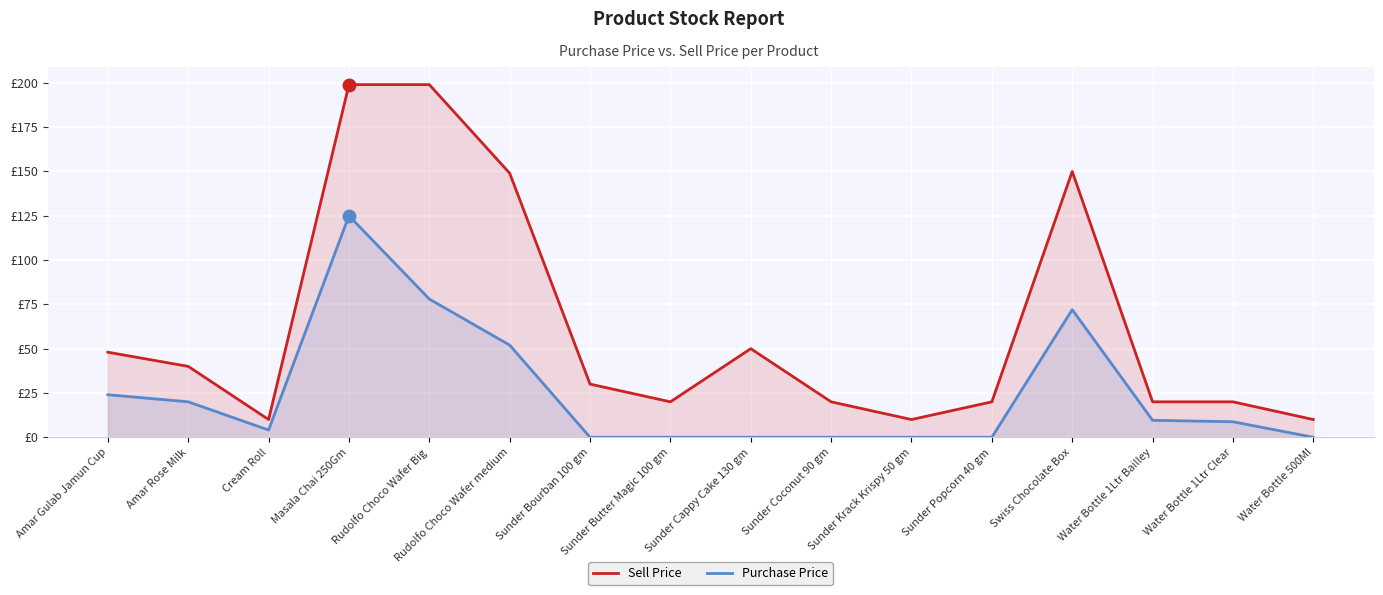

What is the difference between the maximum and minimum values in the Purchase Price series?

125.0